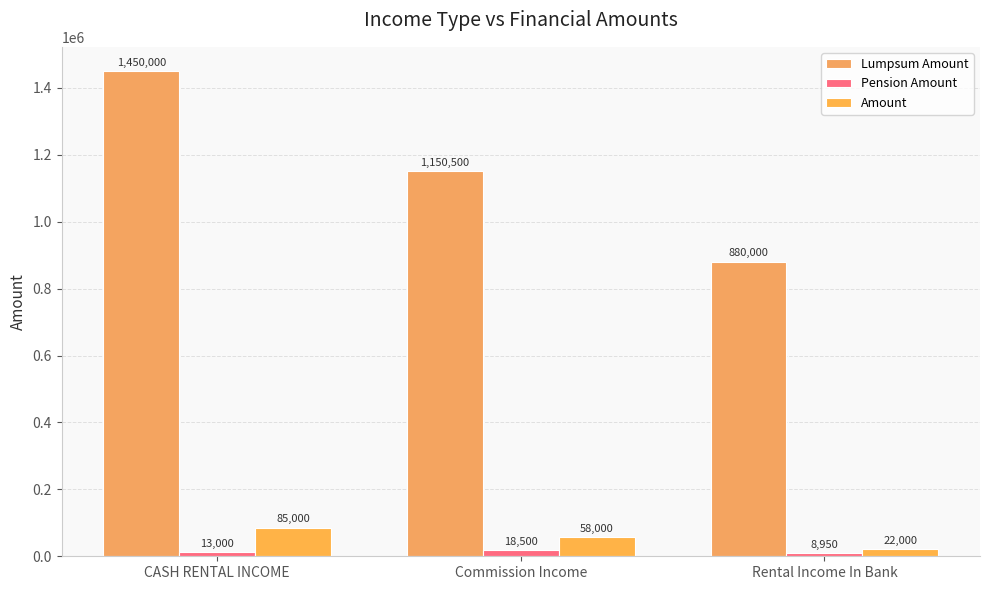

Rank the categories by Lumpsum Amount value from lowest to highest.

Rental Income In Bank, Commission Income, CASH RENTAL INCOME